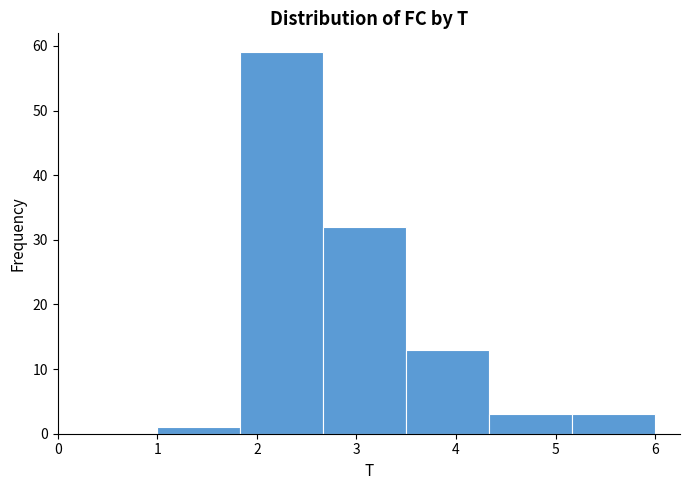

Reading left to right, transcribe this chart: for each bar, give the range it covers on the x-axis and its height. Neither the bar edges nor the heights are printed on the chart, so give them approximately, as read against the axes.

1.0 to 1.8: 1
1.8 to 2.7: 59
2.7 to 3.5: 32
3.5 to 4.3: 13
4.3 to 5.2: 3
5.2 to 6.0: 3